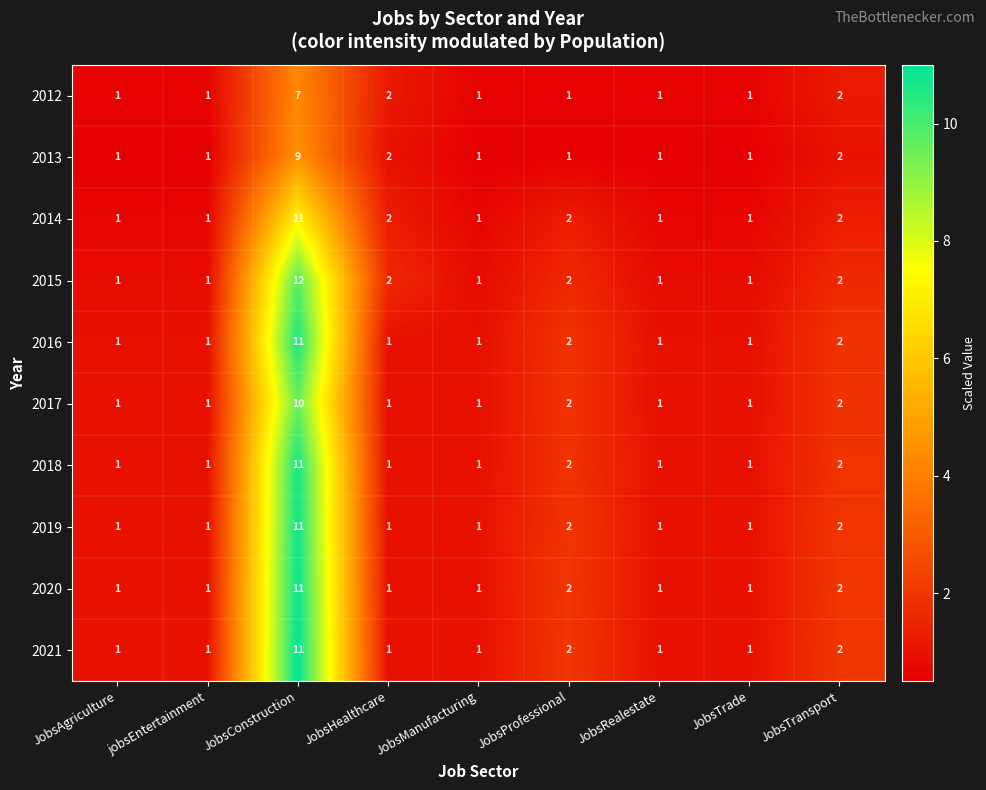

Which series has the largest range (max minus min)?

2015